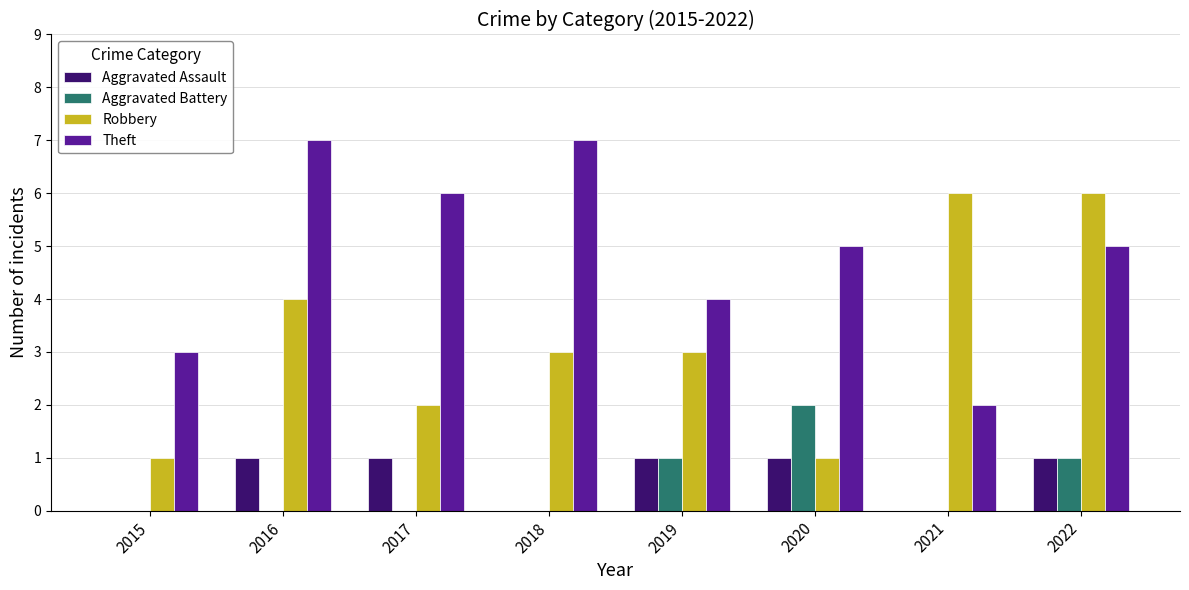

The Robbery series shows 3 at 2022. True or false?

False